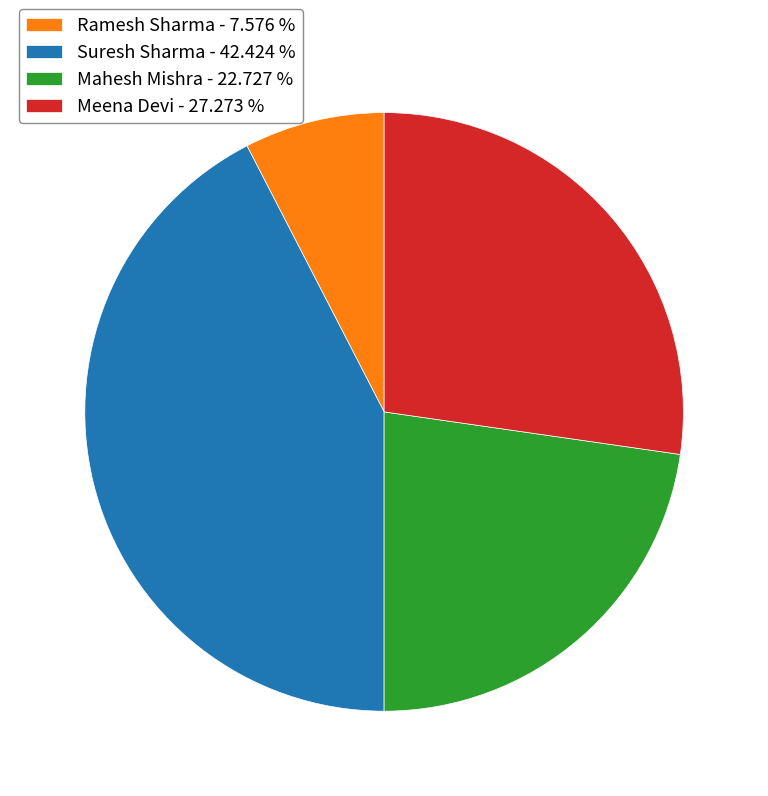

Is there a majority slice in this chart?

No